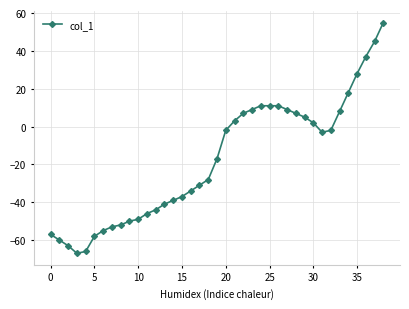

What is the difference between the maximum and minimum values?

122